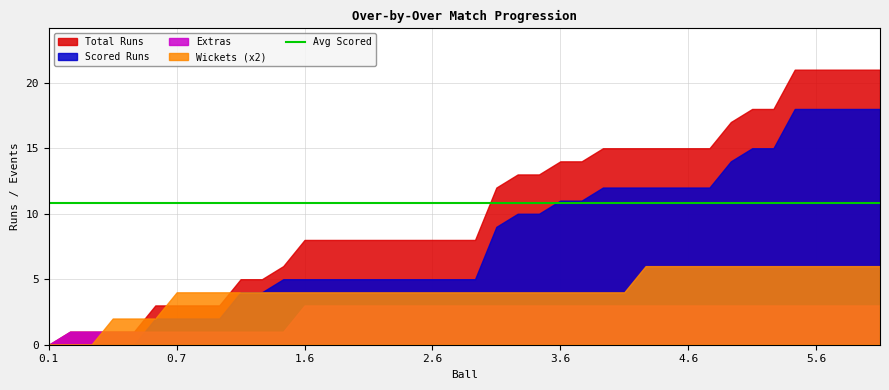

Rank the series by their average value, from lowest to highest.

Extras, Wickets (x2), Scored Runs, Total Runs